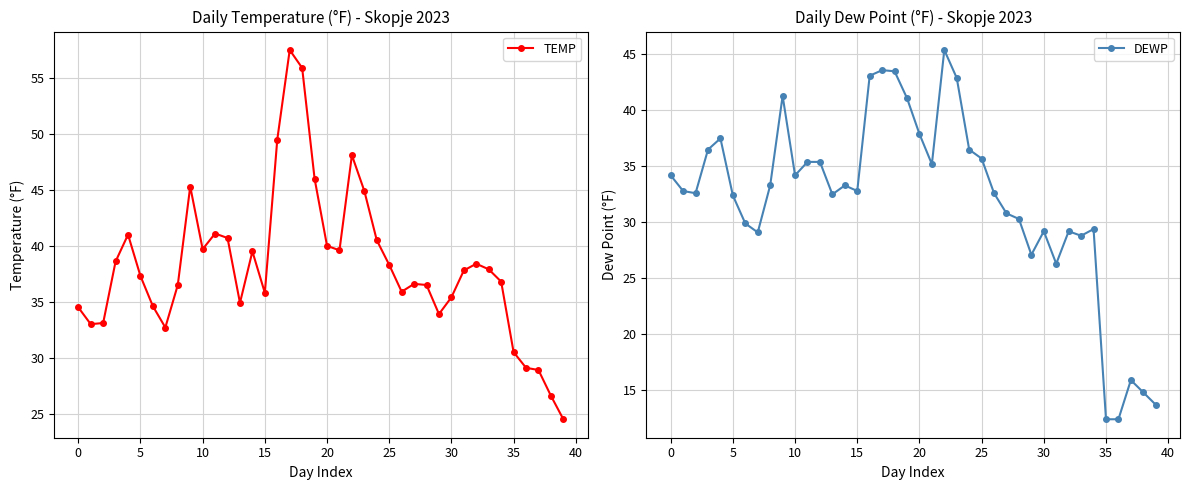

Which series has the largest range (max minus min)?

TEMP